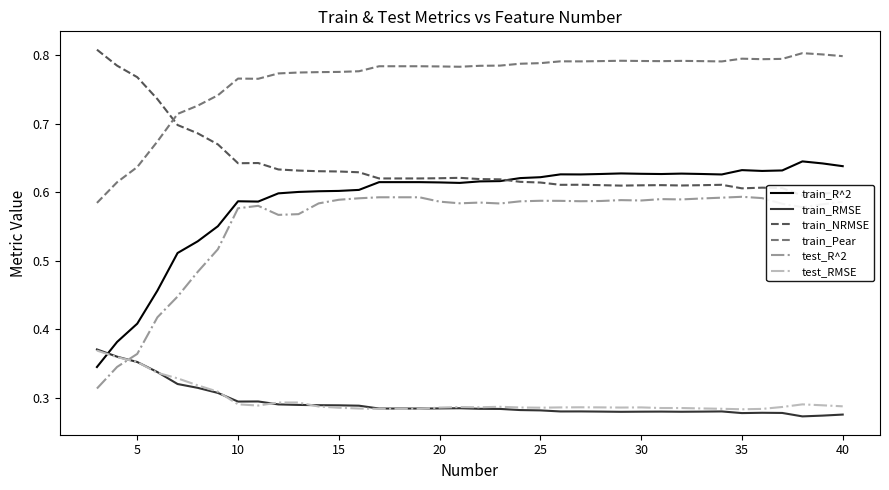

Which series has the largest range (max minus min)?

train_R^2